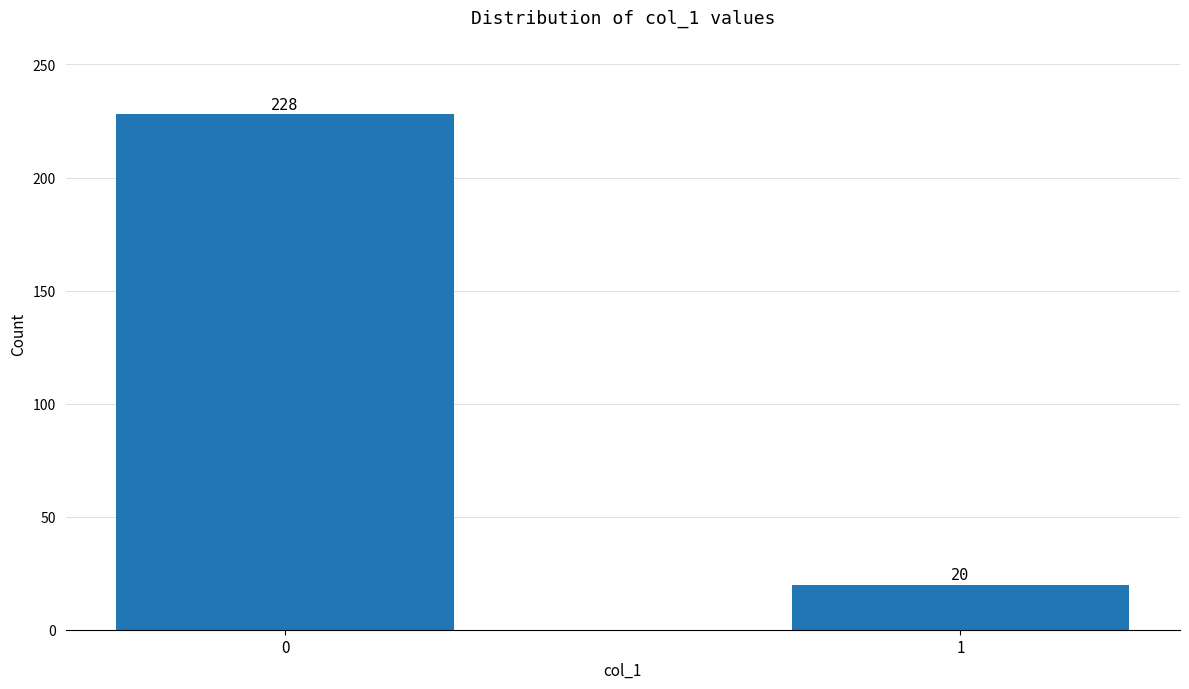

Reading right to left, list all the values displayed in this chart.

20	228